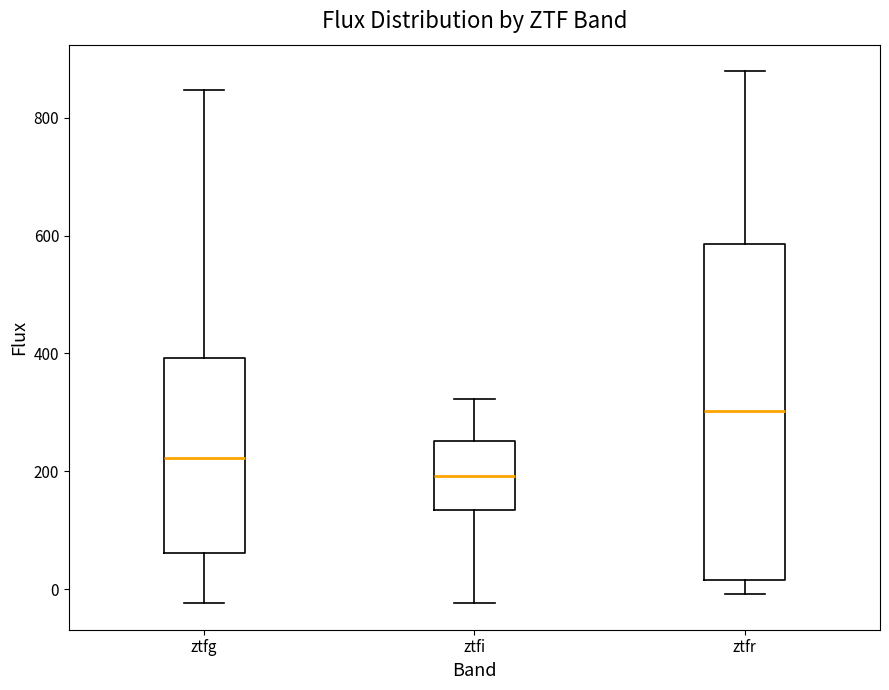

Comparing the boxes themselves (not the whiskers), which one is the tallest?

ztfr